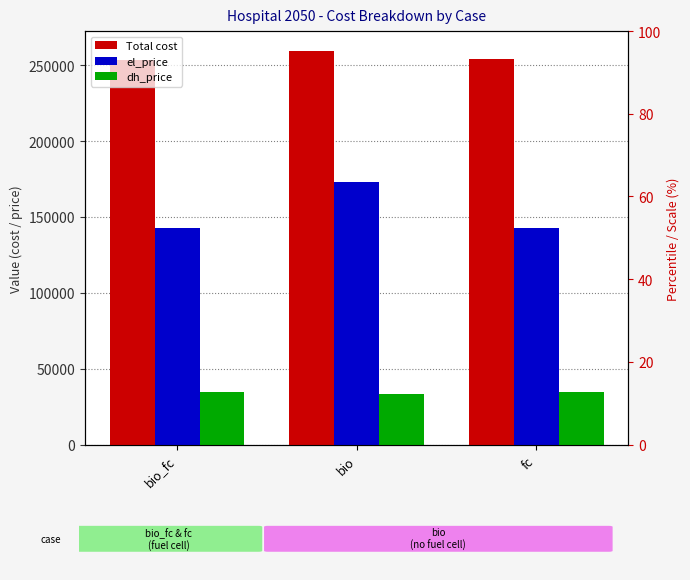

What are all the series names shown in the legend?

Total cost, el_price, dh_price